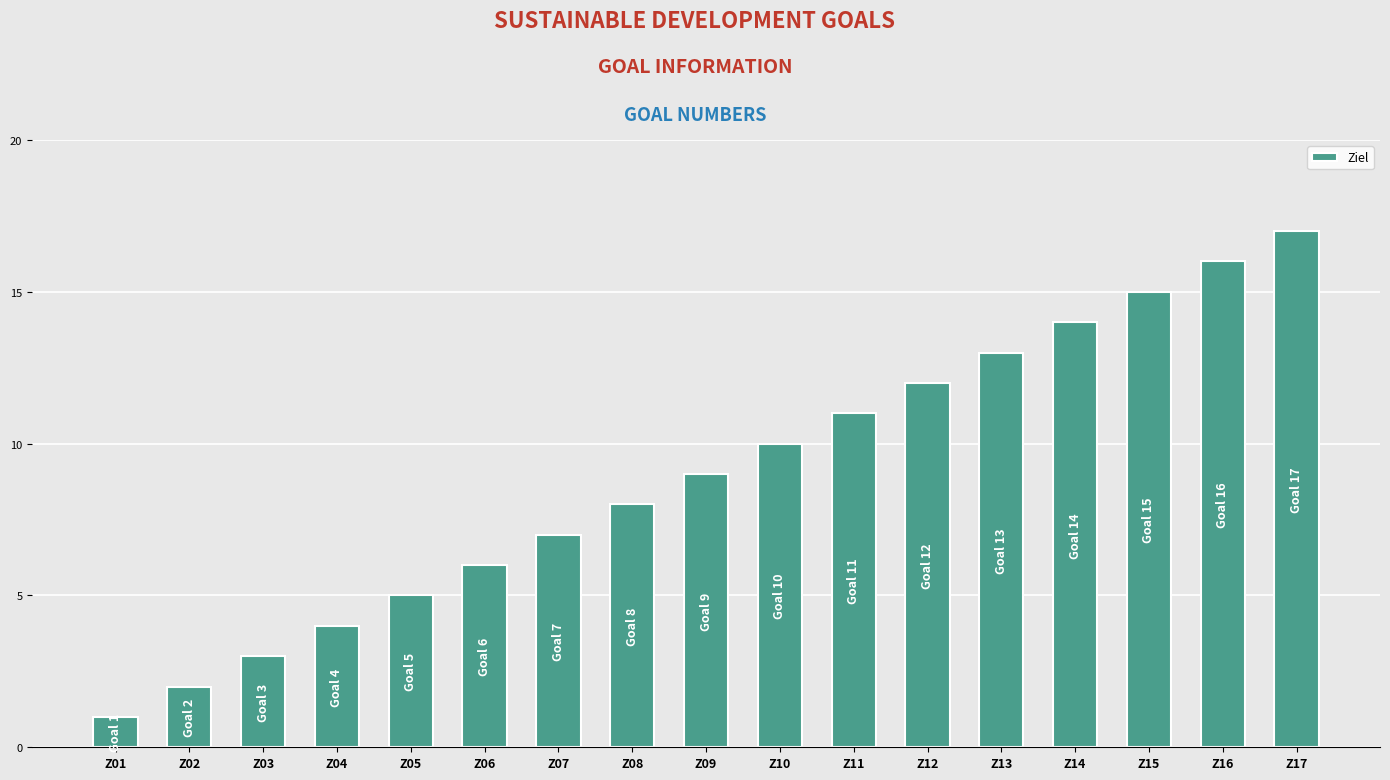

The value at Z12 is 20. True or false?

False